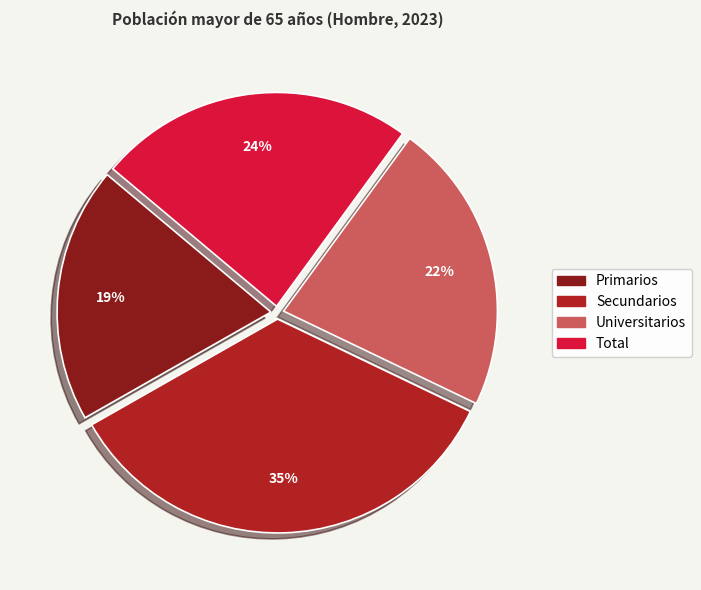

Do Total and Primarios together represent more than half of the pie?

No